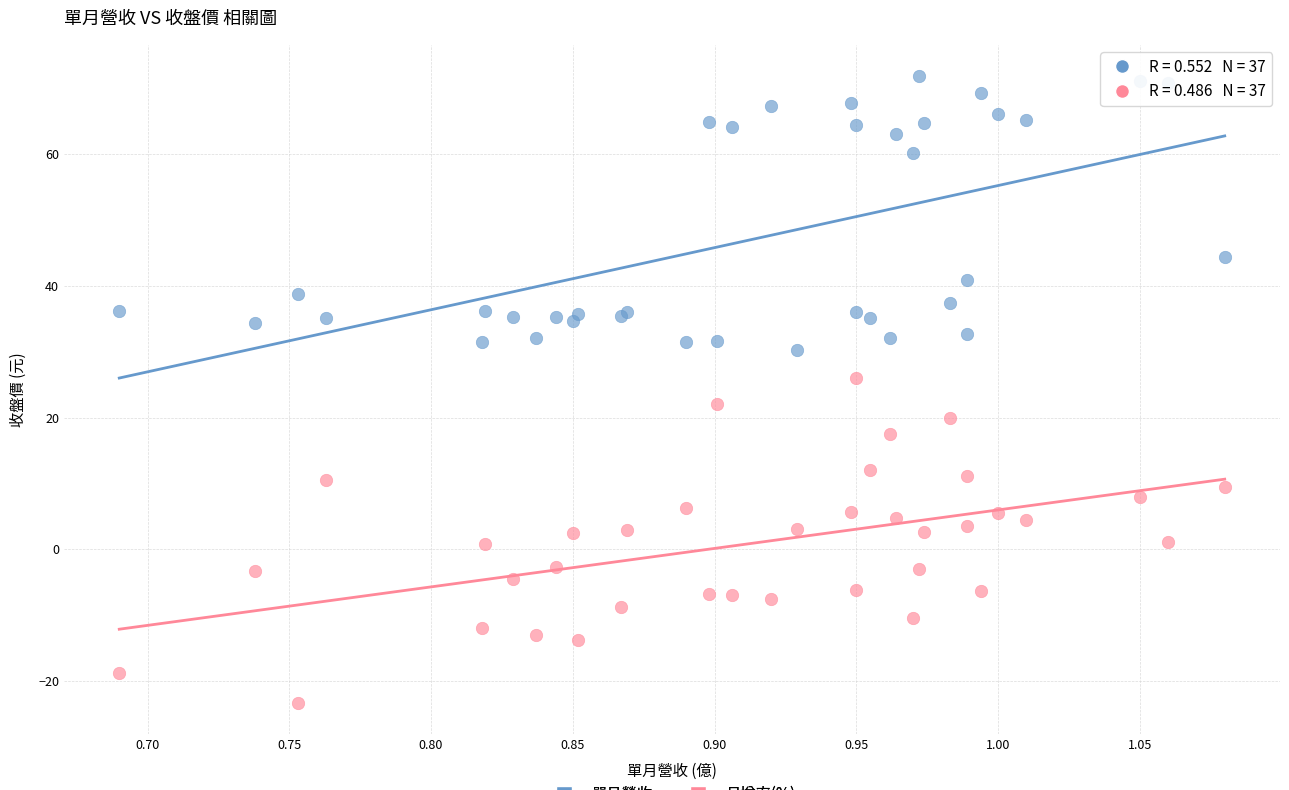

What are all the series names shown in the legend?

單月營收, 月增率(%)